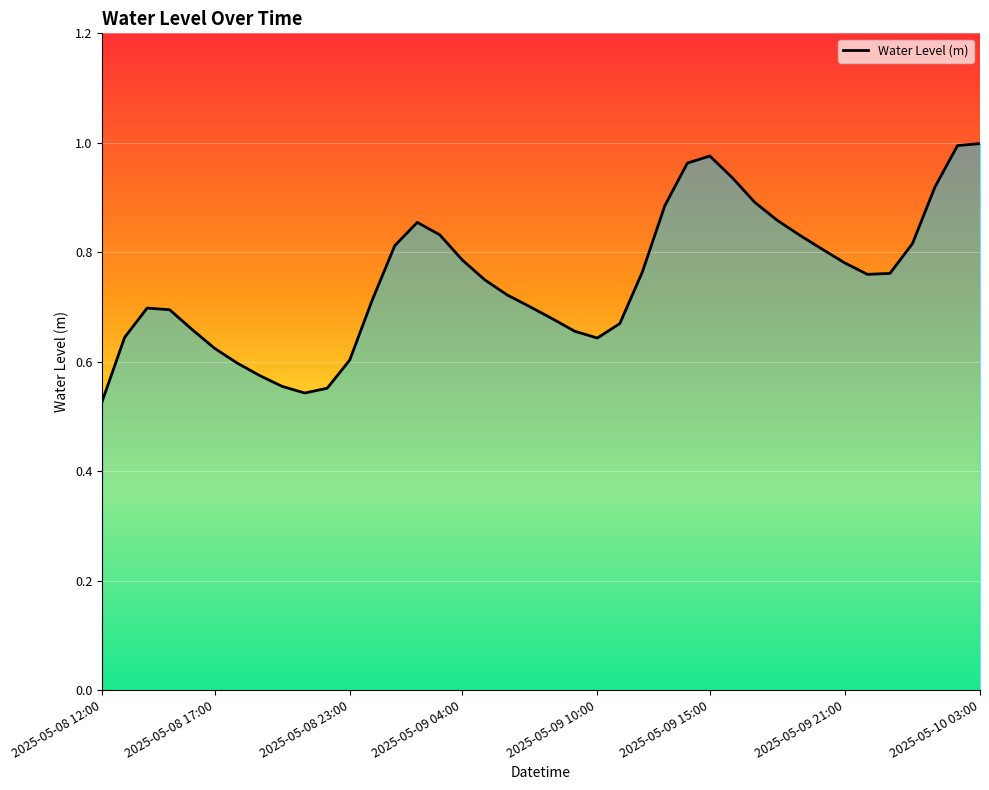

Does the chart have visible grid lines?

Yes